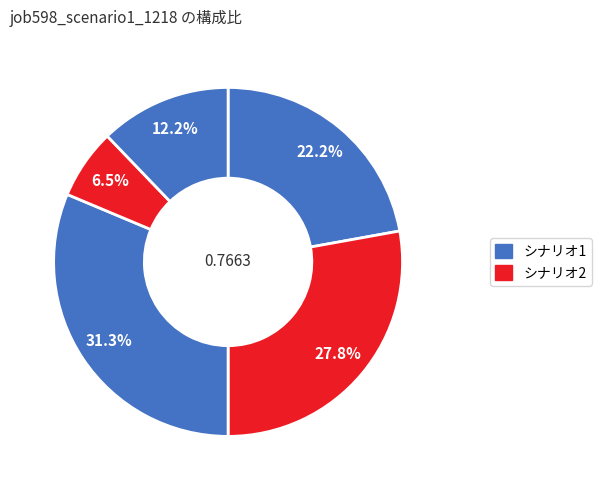

How many segments does this pie chart have?

5